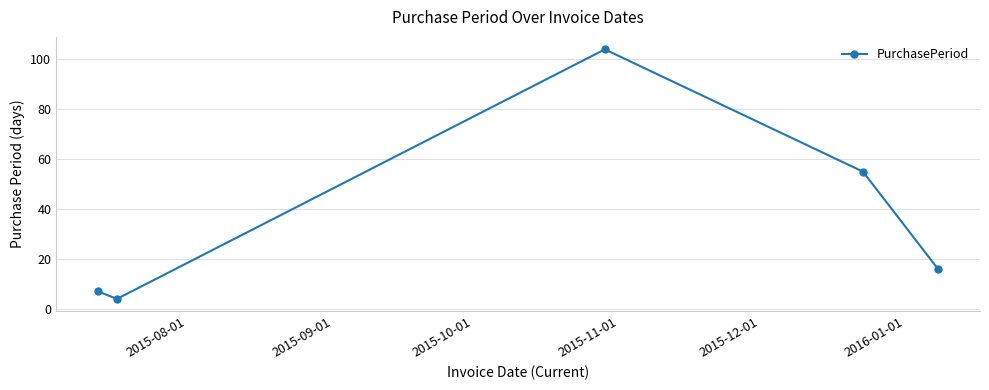

True or false: there are more than 1 points higher than both neighbors.

False